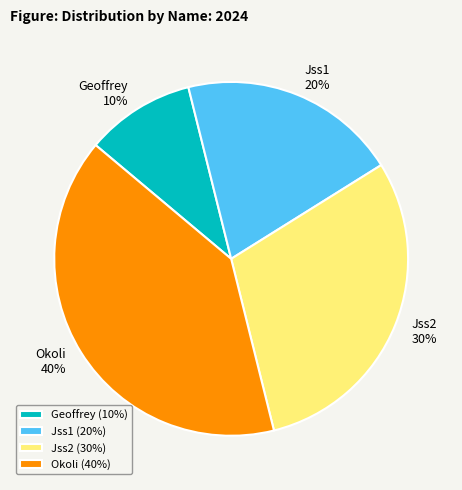

Is the sum of Jss2 and Geoffrey greater than half?

No